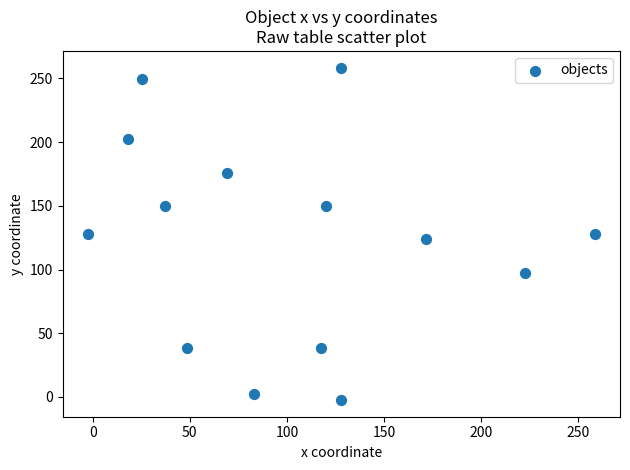

How many data points are displayed?

14